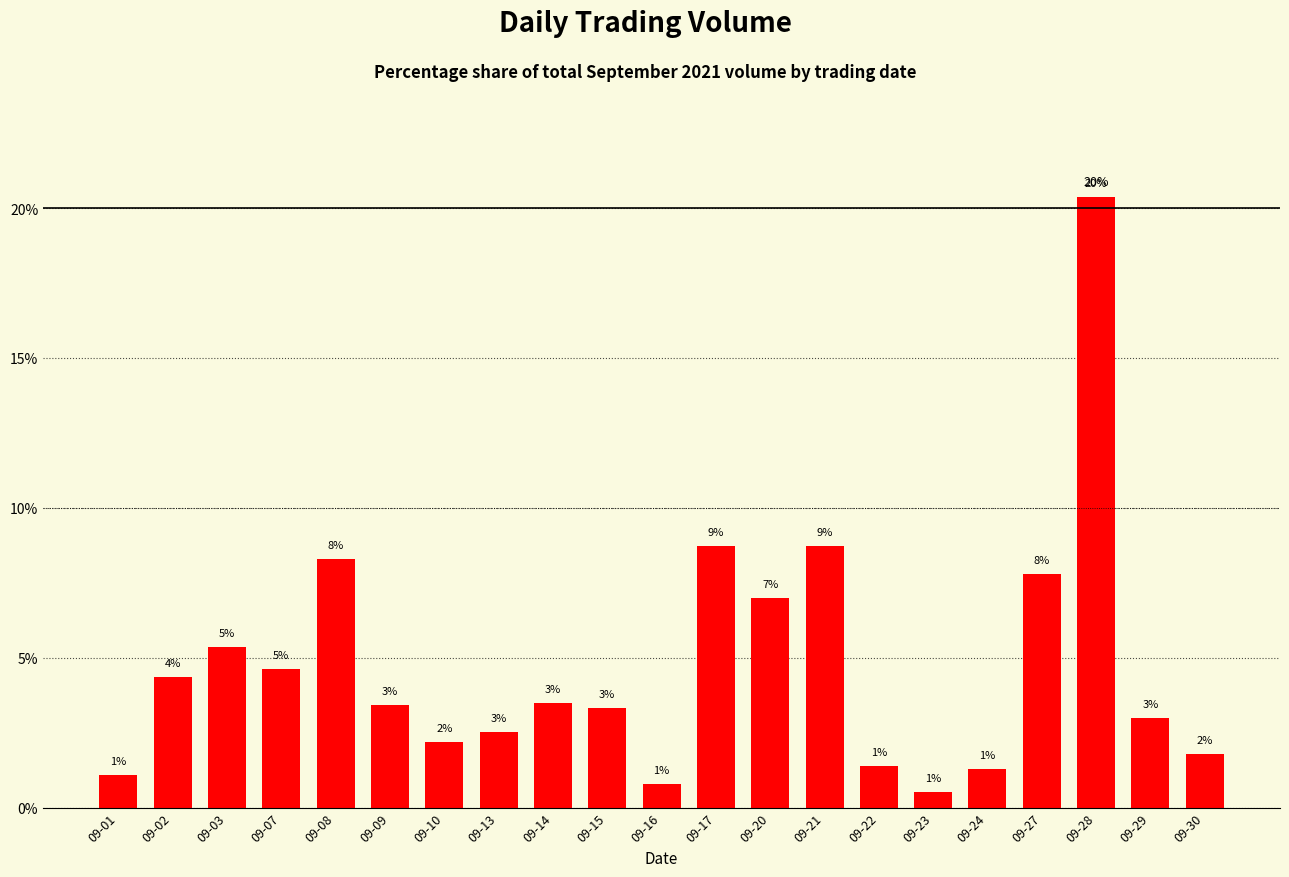

What is the value of the 8th bar from the left?

2.5